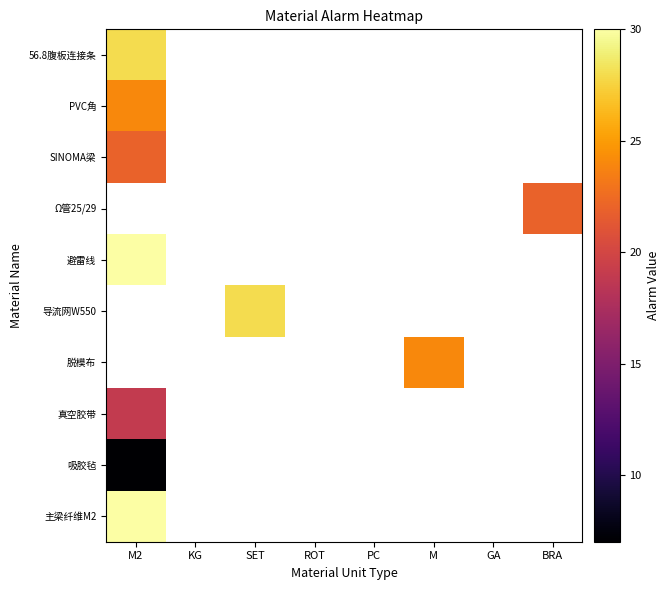

What is the lowest value of the SINOMA梁 series?

22.0